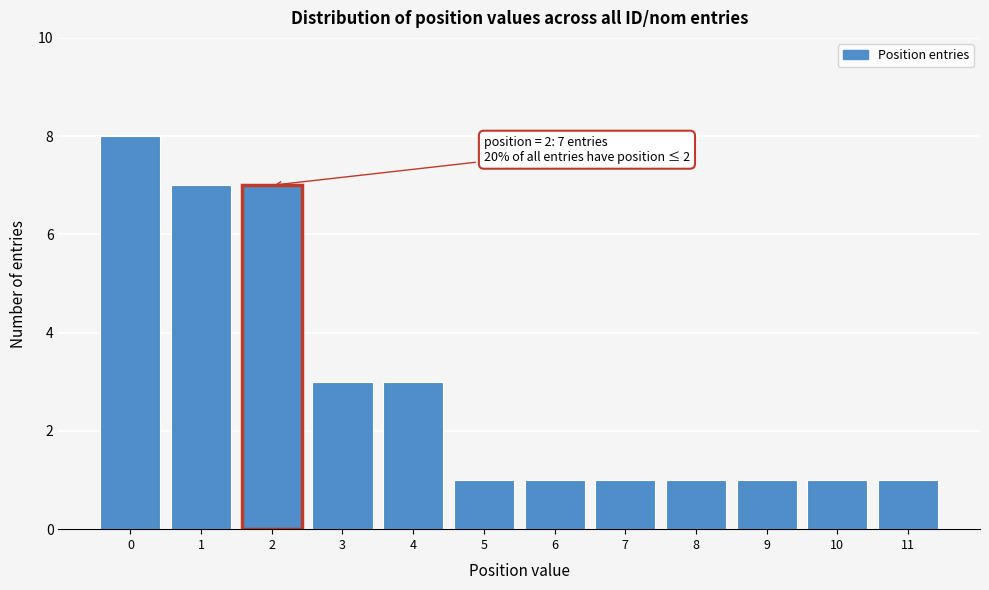

Reading left to right, list all the values displayed in this chart.

0=8	1=7	2=7	3=3	4=3	5=1	6=1	7=1	8=1	9=1	10=1	11=1